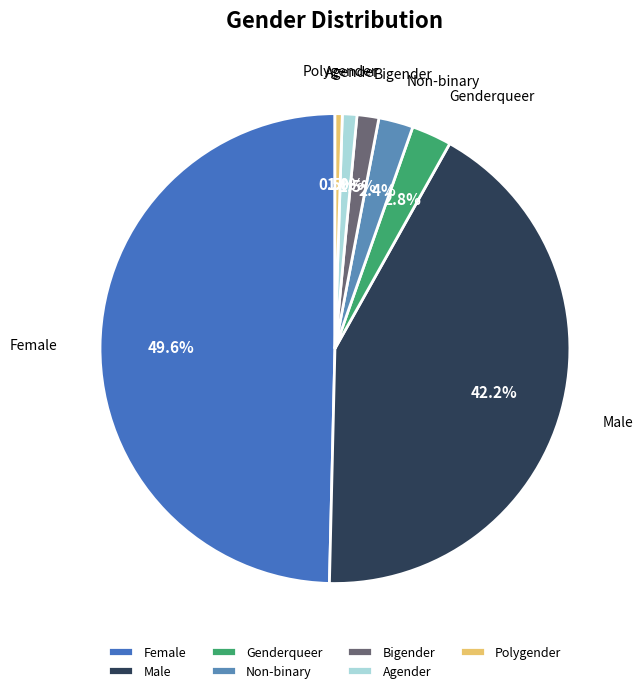

Is Male the majority of the pie?

No